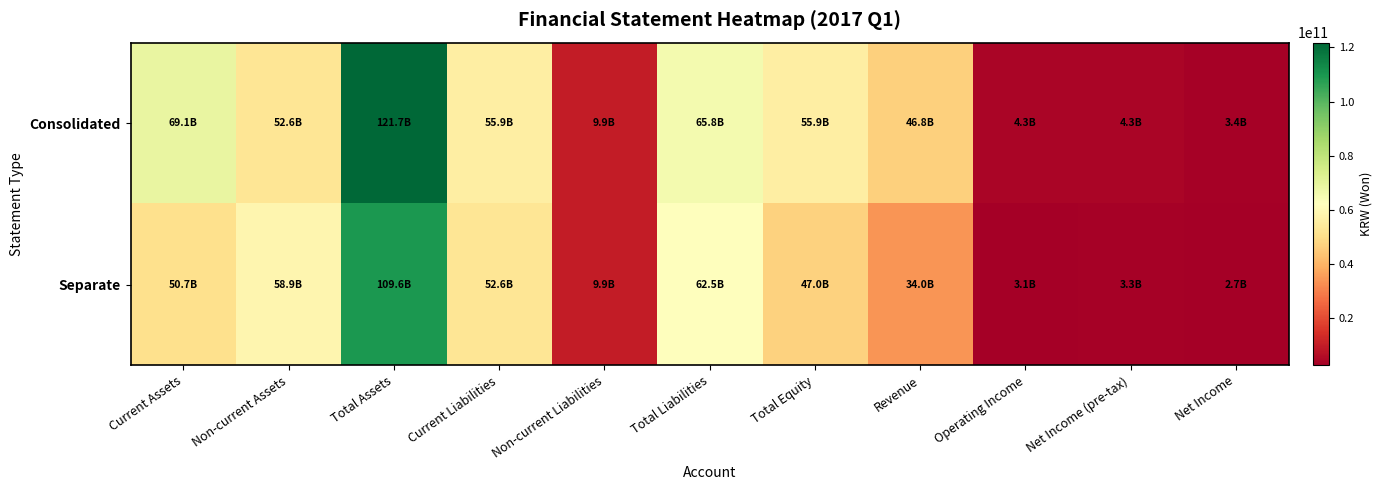

What is the smallest value displayed?

2654771250